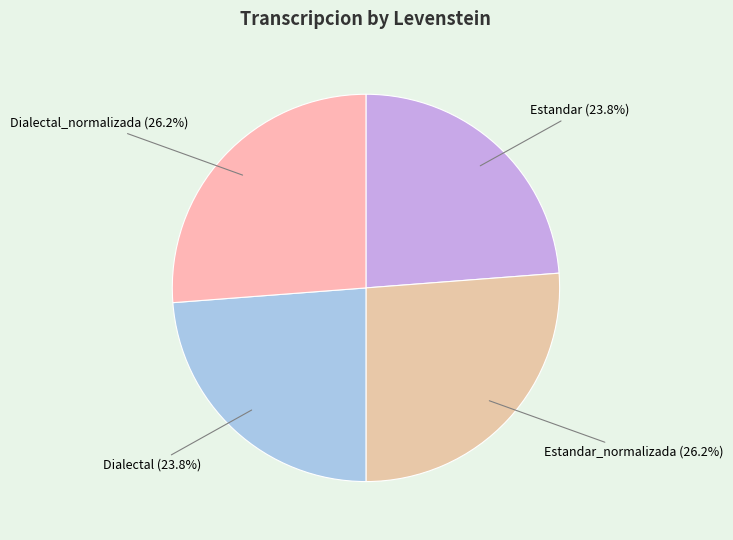

What is the ratio of the value at Dialectal_normalizada to the value at Dialectal?

1.1